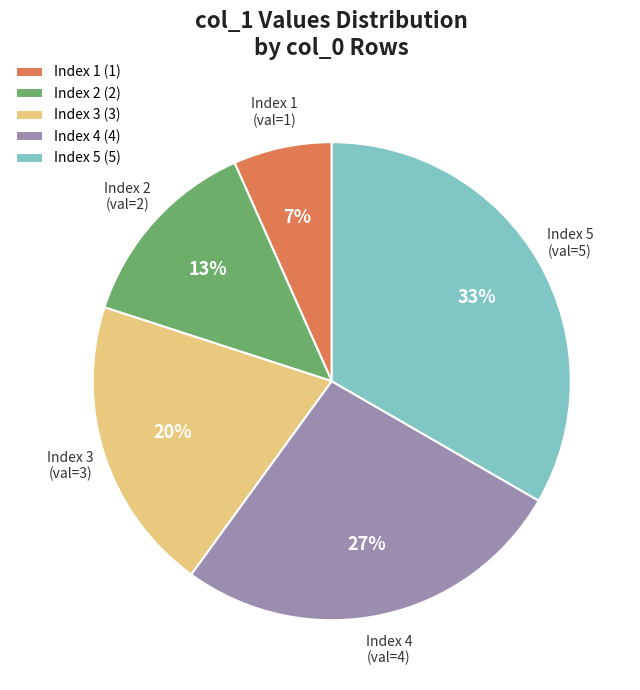

The Index 1 (1) slice represents 18% of the pie. True or false?

False